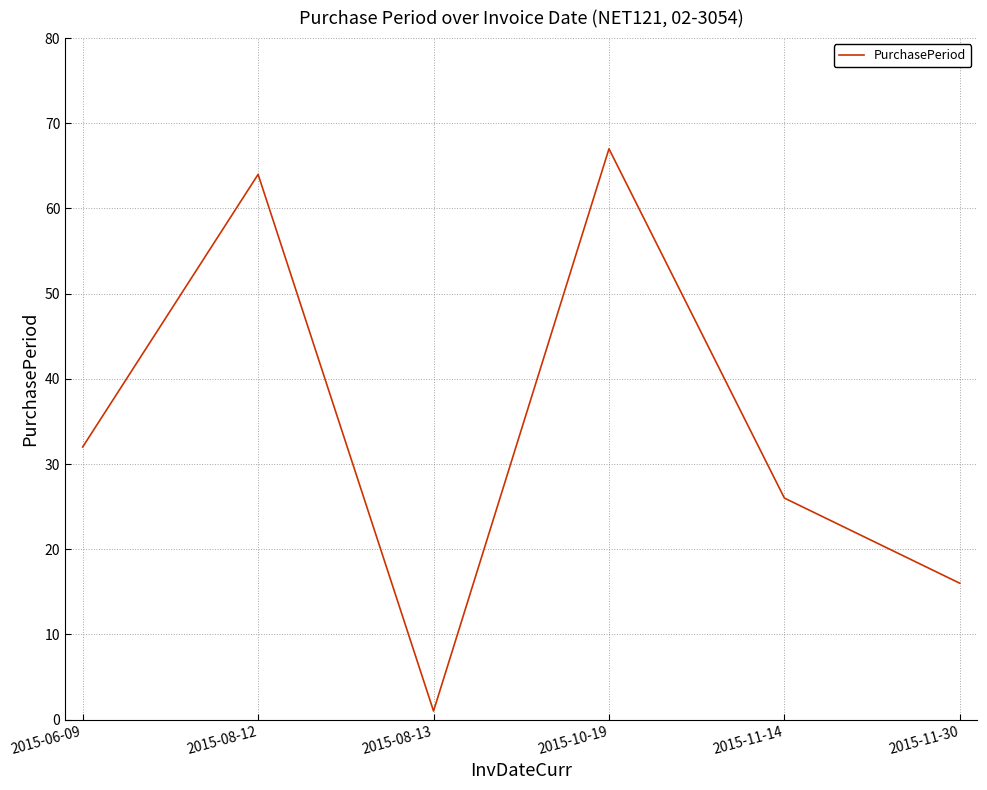

The value at 2015-08-12 is 64. True or false?

True